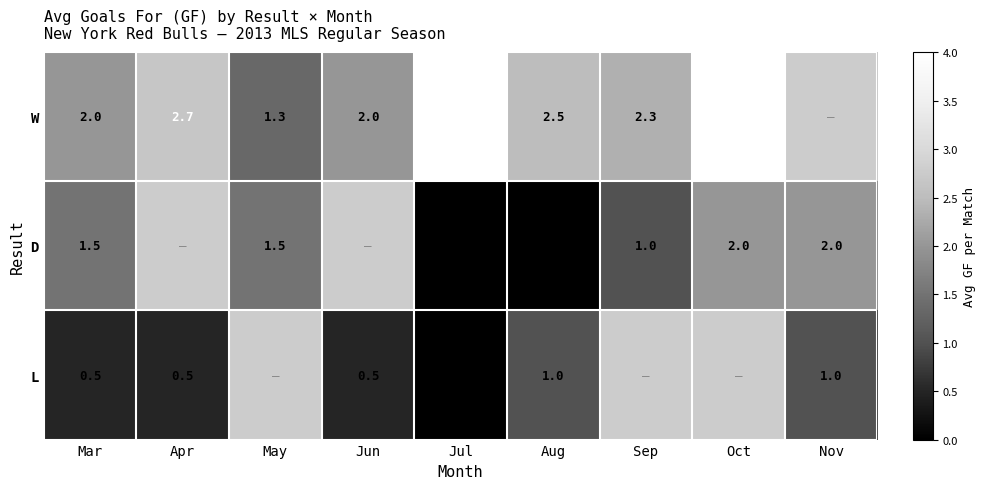

What is the difference between the D values at Sep and Nov?

1.0